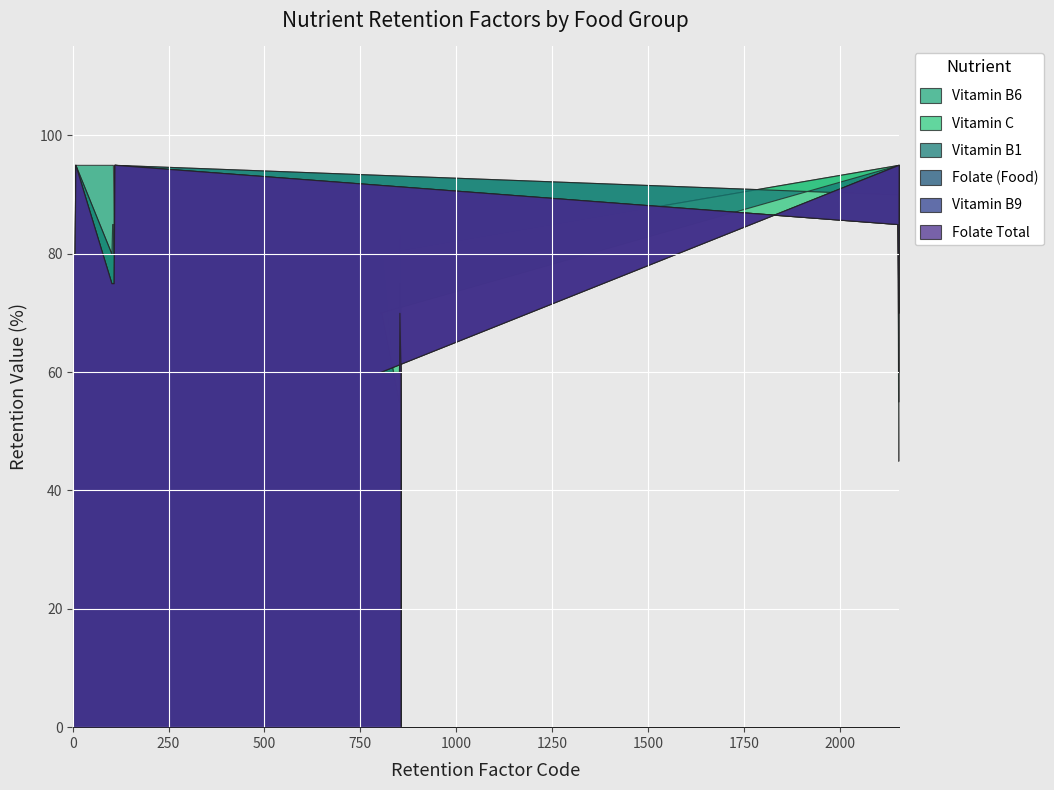

How many values in the usda_rf_vitb9 series are below 75?

8